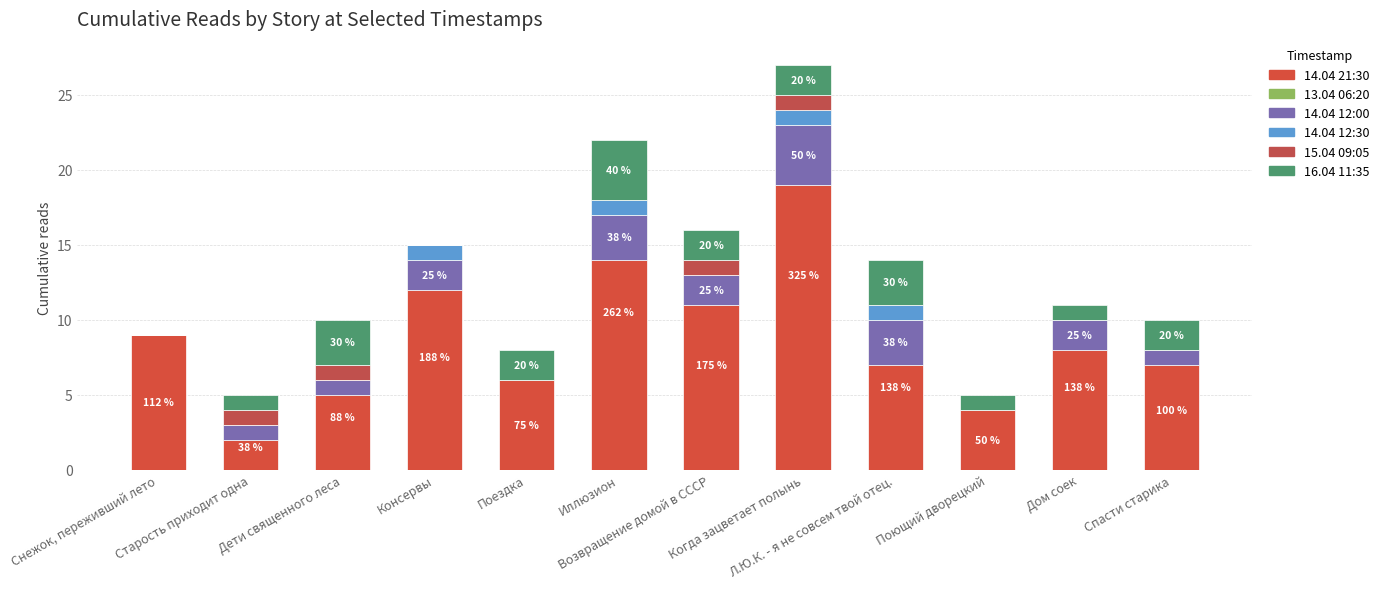

List the labels in order of 15.04 09:05 value, largest first.

Старость приходит одна, Дети священного леса, Возвращение домой в СССР, Когда зацветает полынь, Снежок, переживший лето, Консервы, Поездка, Иллюзион, Л.Ю.К. - я не совсем твой отец., Поющий дворецкий, Дом соек, Спасти старика